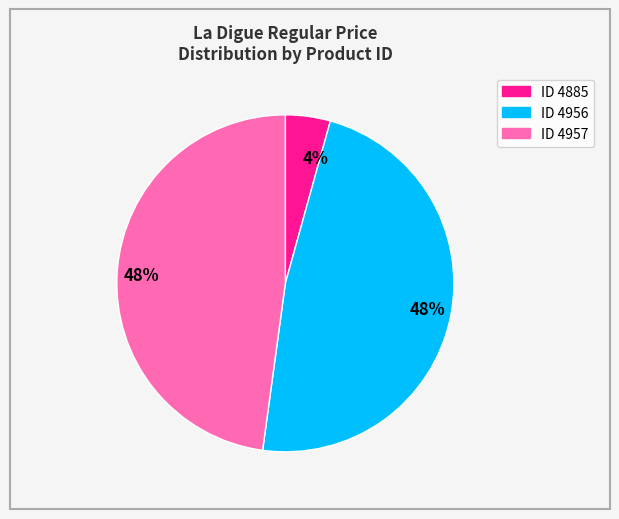

Is there a majority slice in this chart?

No